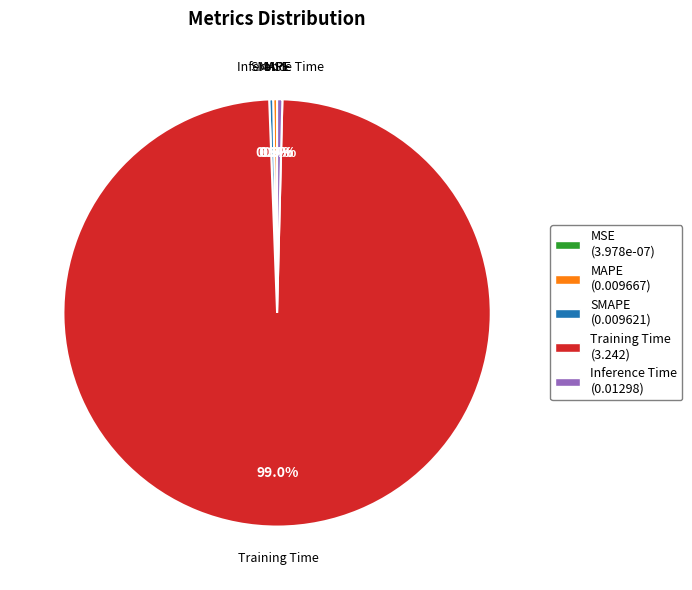

Does Training Time (3.242) represent more than half of the total?

Yes